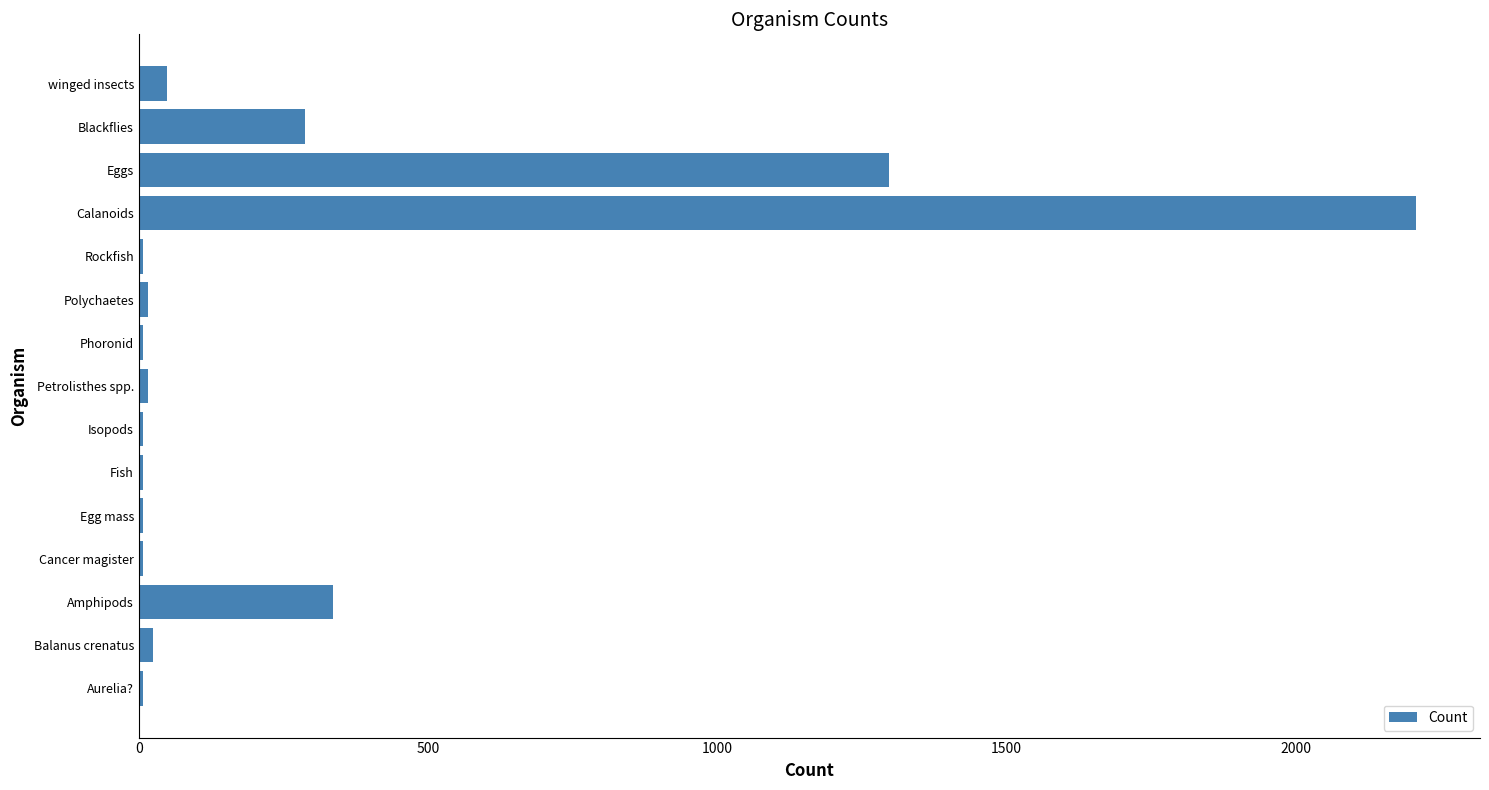

At which label is the value closest to 1108?

Eggs